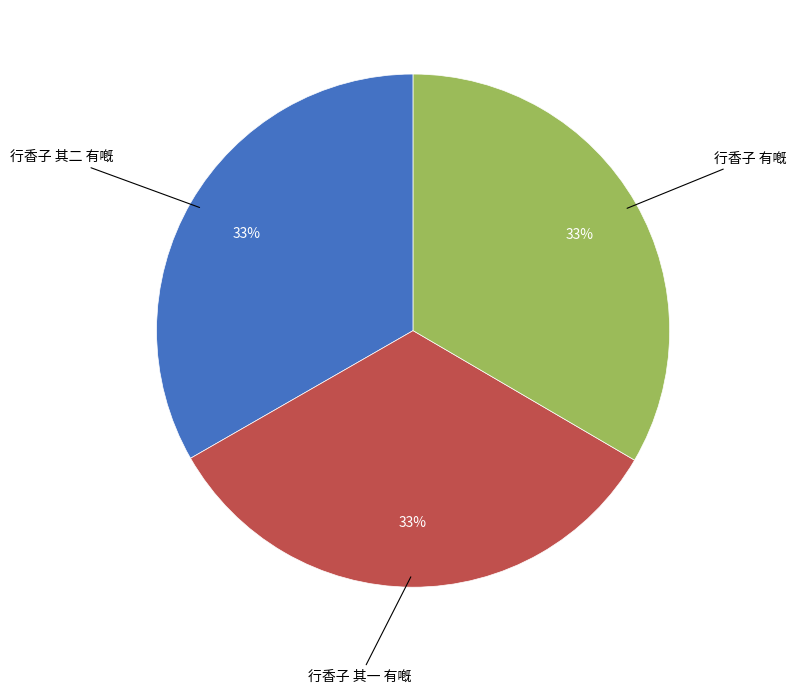

To the nearest percent, what is the average slice percentage?

33%